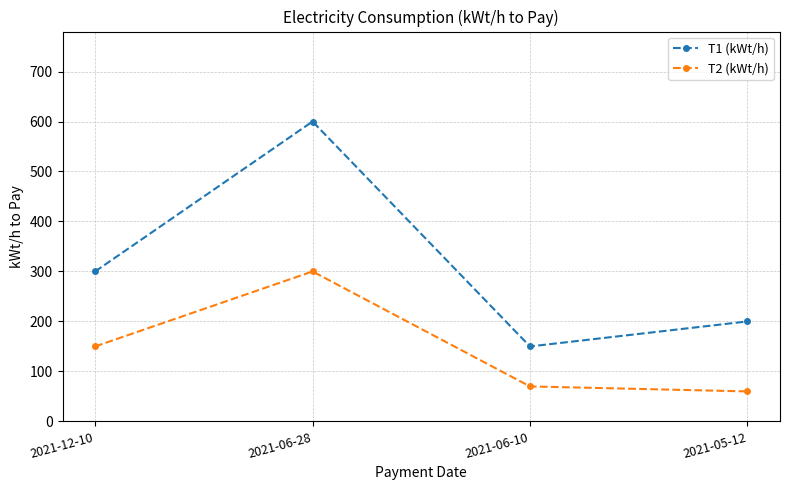

What is the difference between the maximum and minimum values in the T2 (kWt/h) series?

240